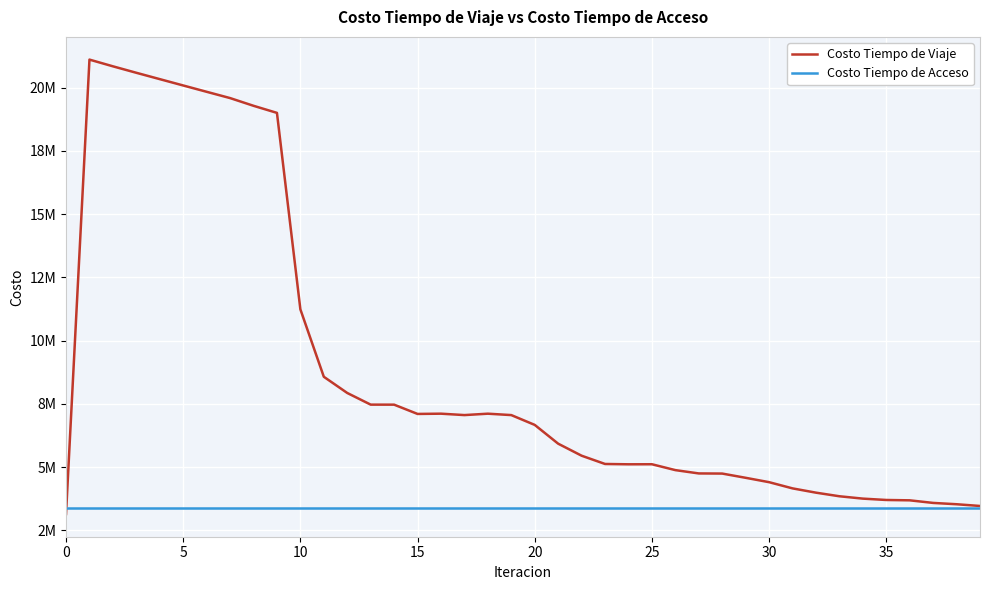

What is the average value of the Costo Tiempo de Viaje series?

8809926.5